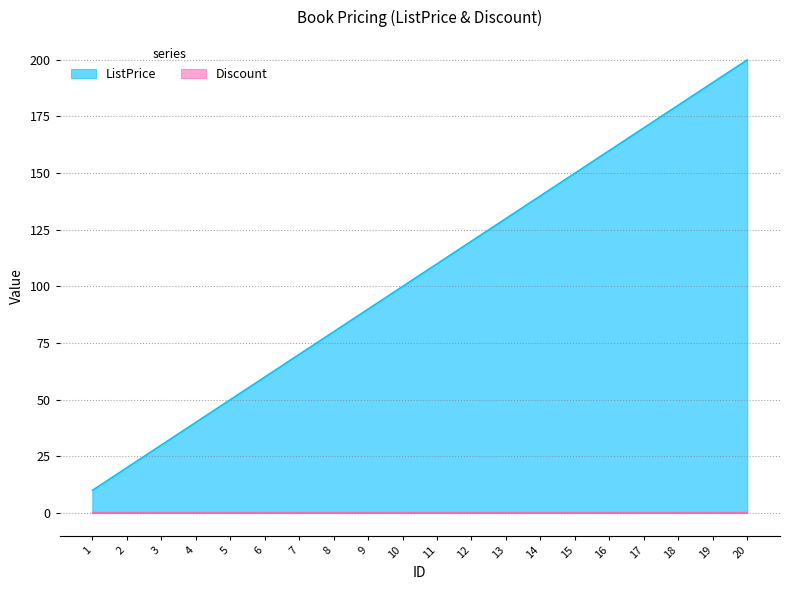

What is the value of the 6th point from the left?

60